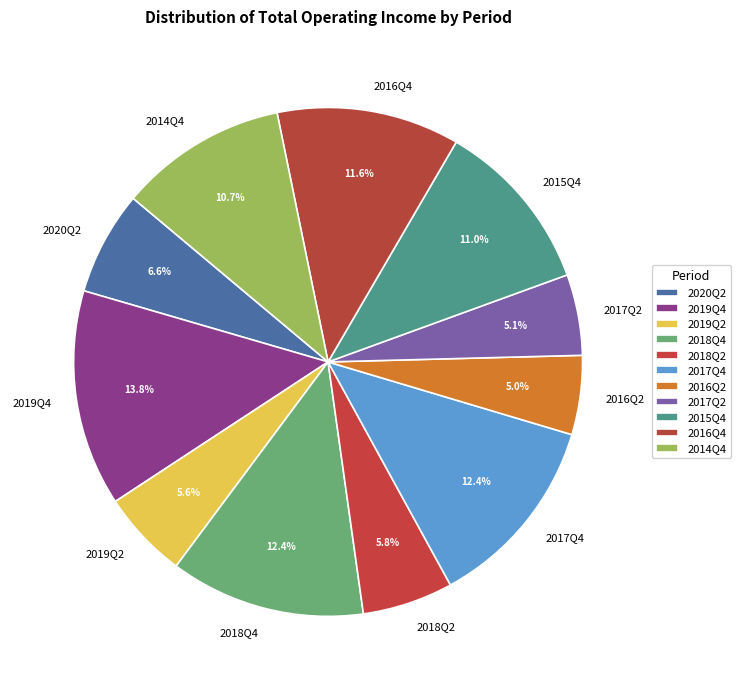

What is the largest slice in the pie chart?

2019Q4